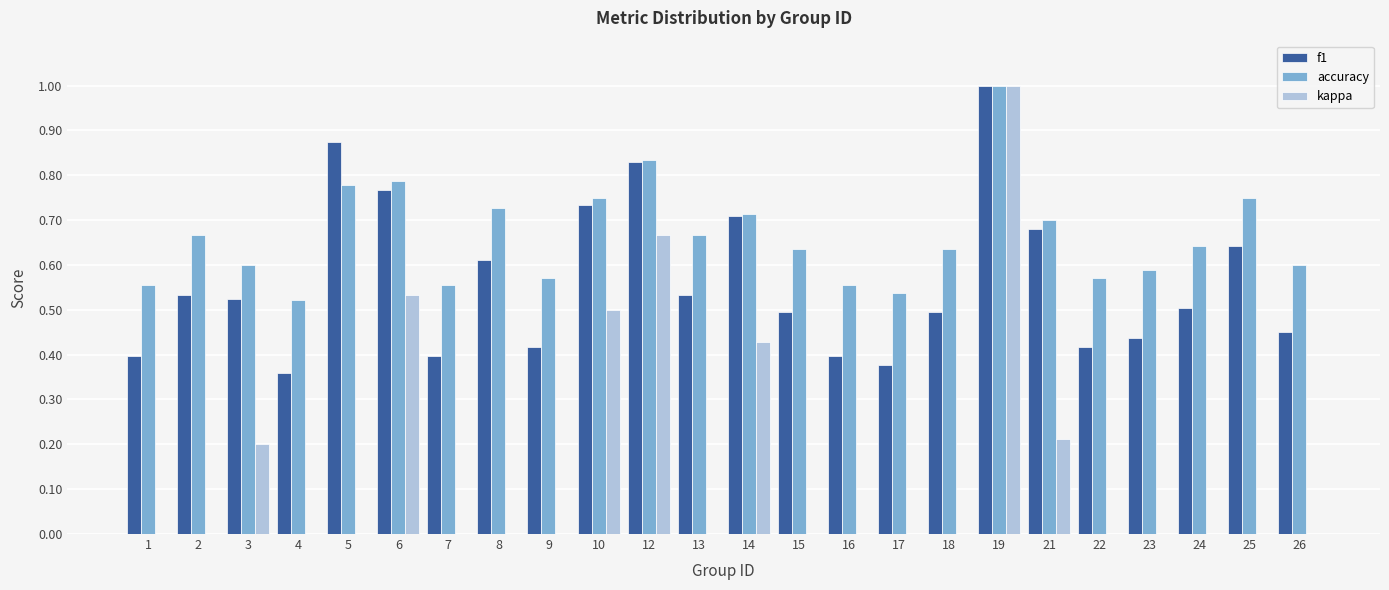

Is the value of accuracy at 2 greater than the value of kappa at 10?

Yes